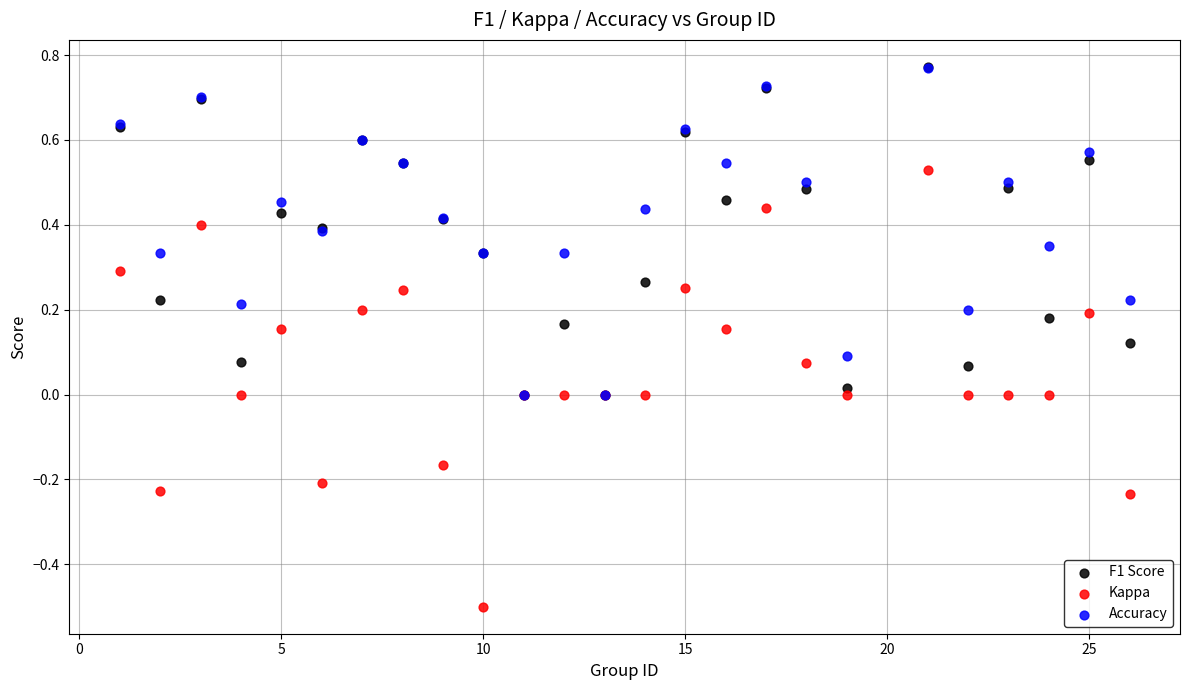

What are all the series names shown in the legend?

F1 Score, Kappa, Accuracy